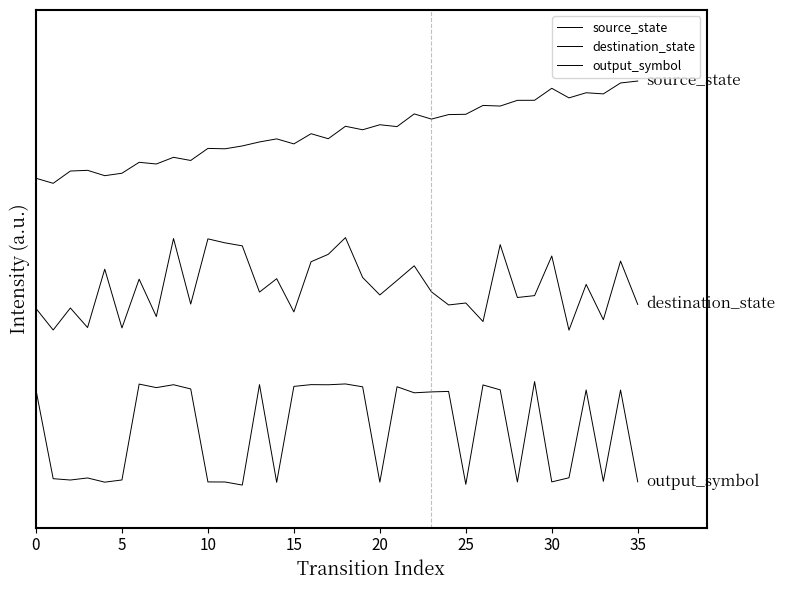

Where is destination_state nearest to the value 2?

13